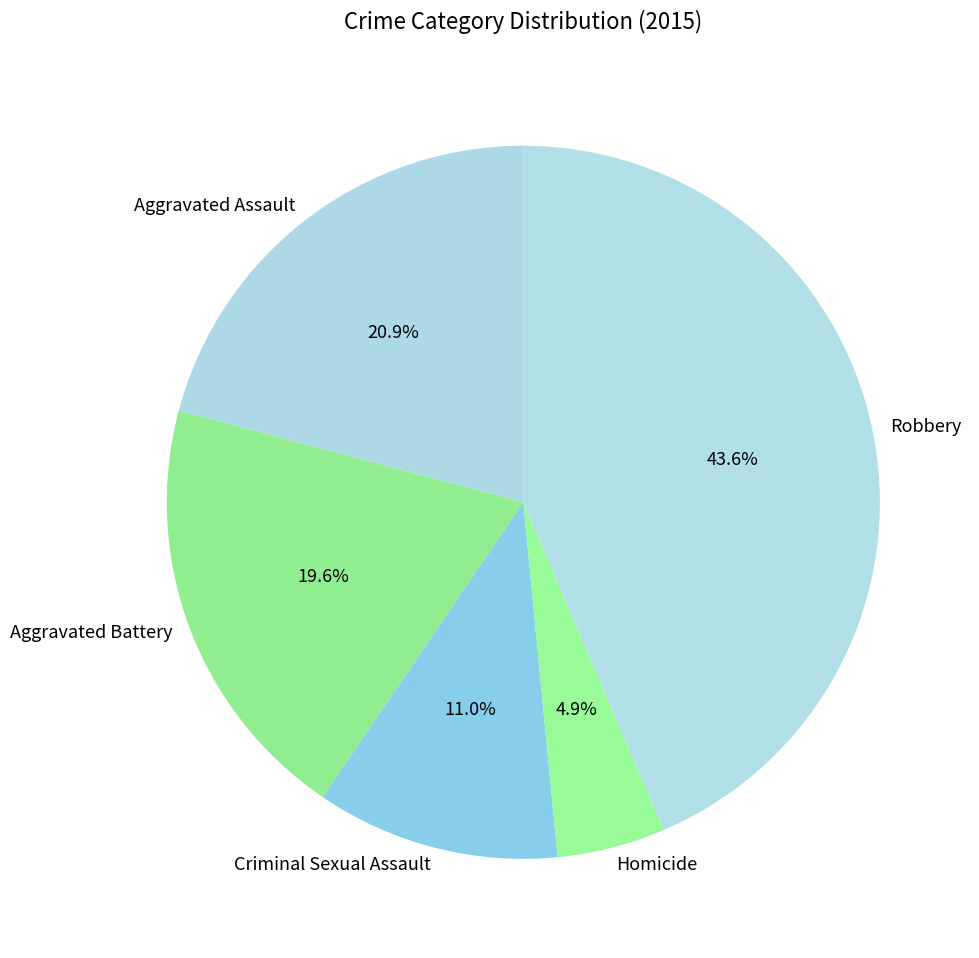

The Criminal Sexual Assault slice represents 11% of the pie. True or false?

True